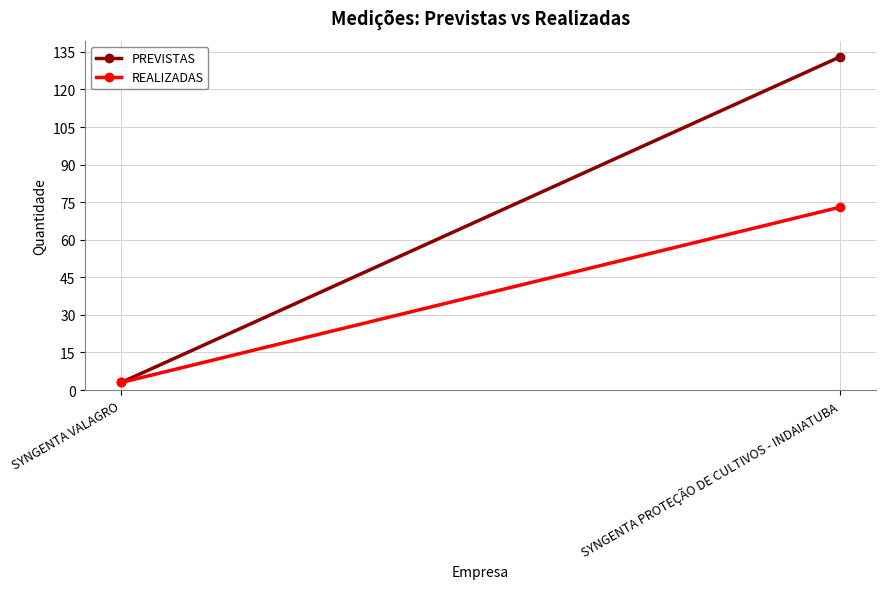

What is the highest value of the PREVISTAS series?

133